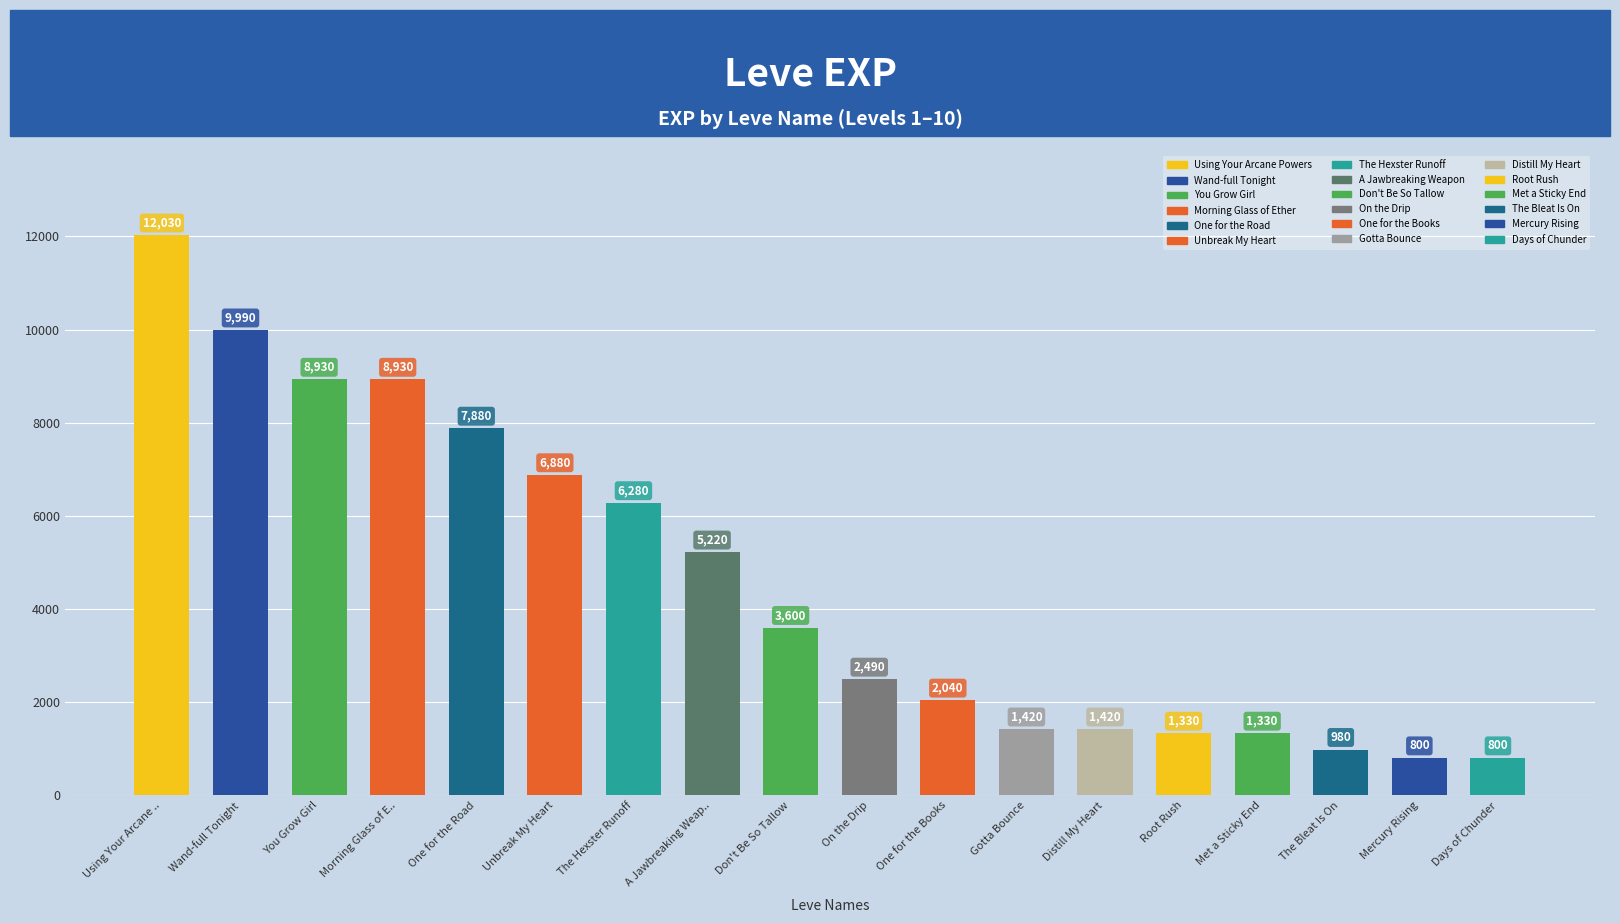

Count the number of categories in the chart.

18